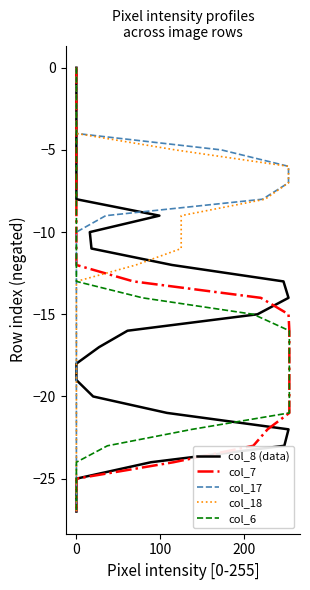

What is the value of the col_8 (data) point at the 19th from the left?

-18